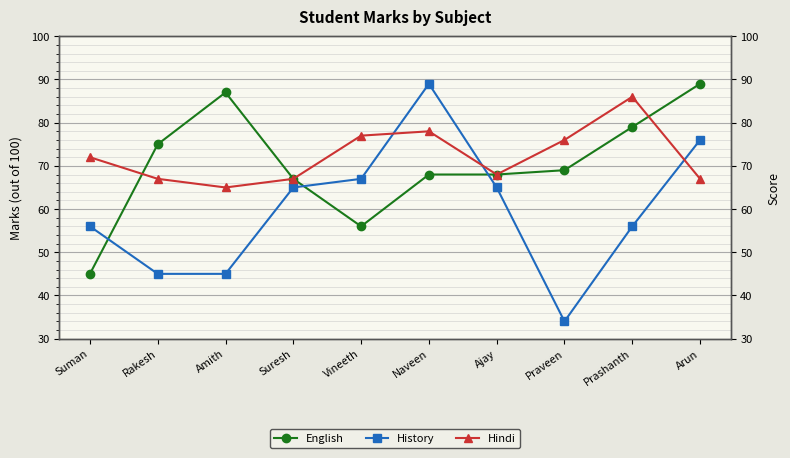

Rank the series at Ajay from lowest to highest value.

History, English, Hindi